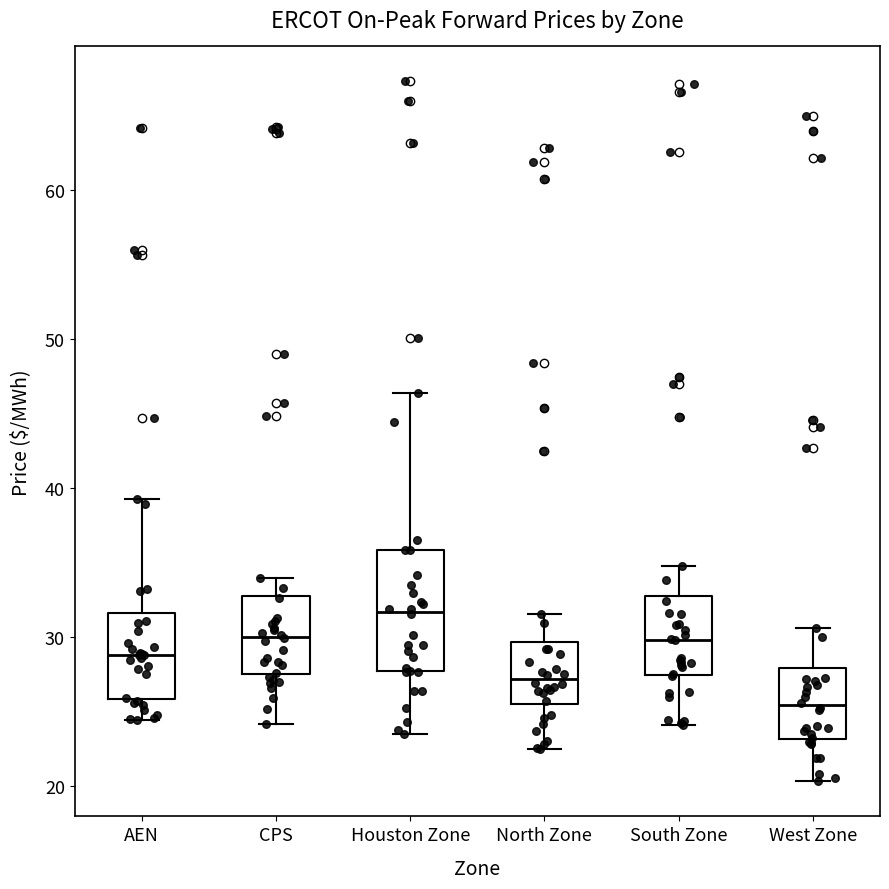

Where does the lower whisker of the box for South Zone end on the y-axis? The values are not printed on the chart, so give them approximately, as read against the axis.

24